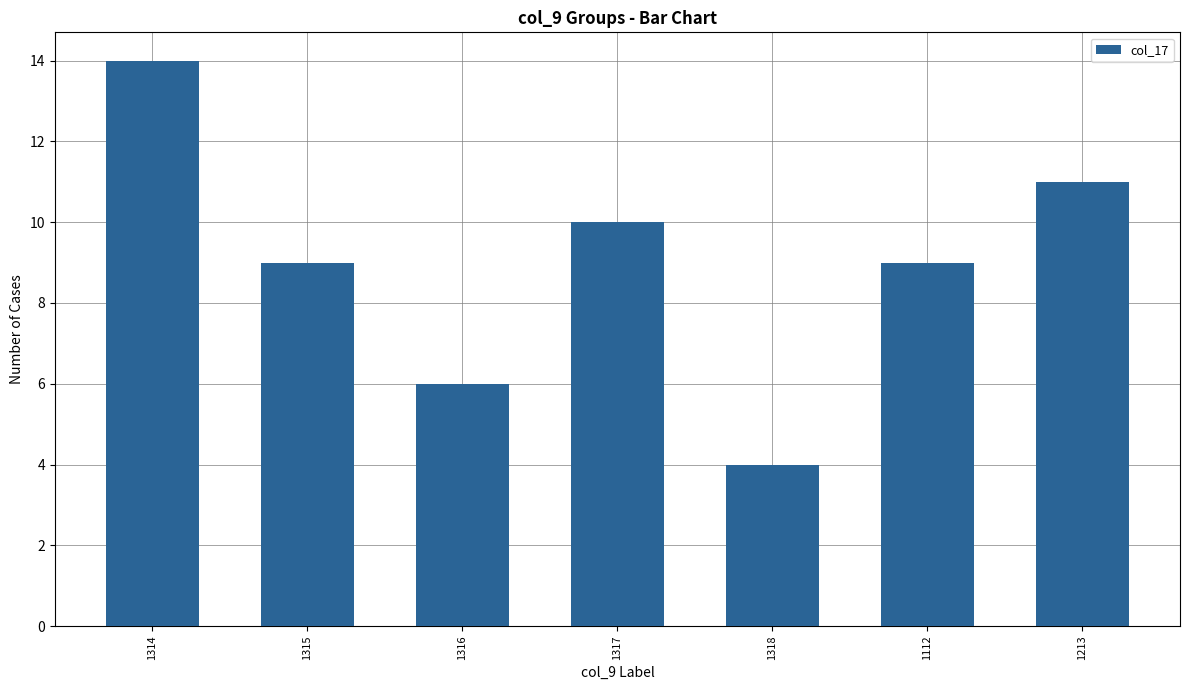

Which category has the highest value across all series?

1314